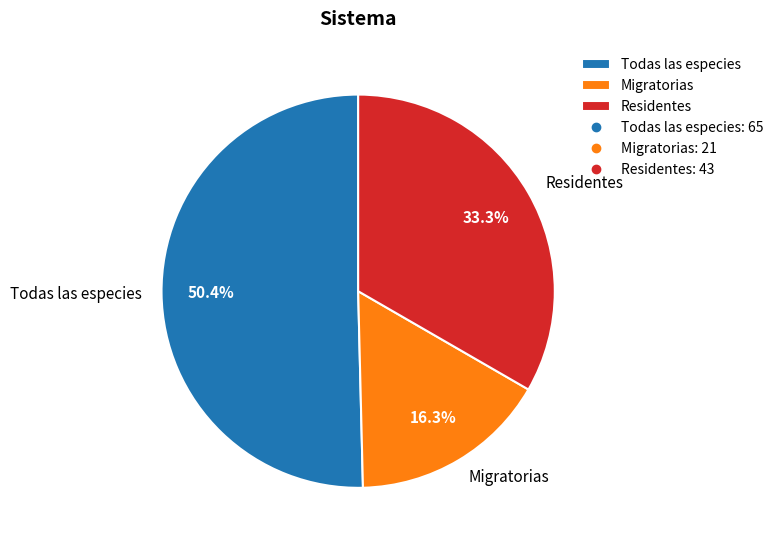

Is it true that Migratorias is 4% of the pie?

False